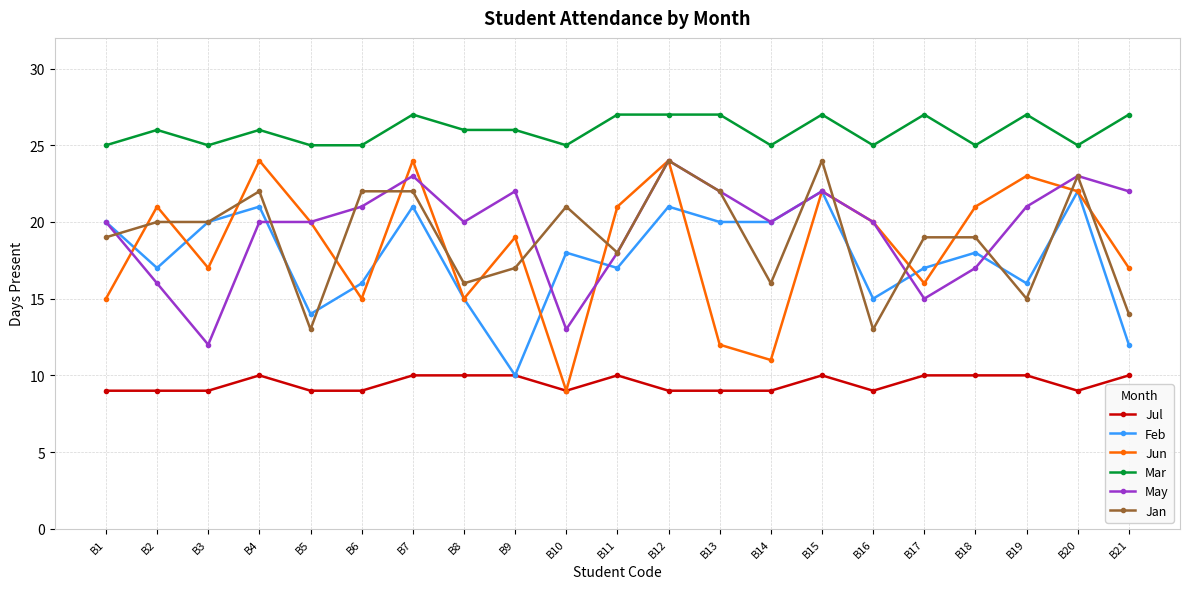

True or false: Feb and Mar intersect in this chart.

False